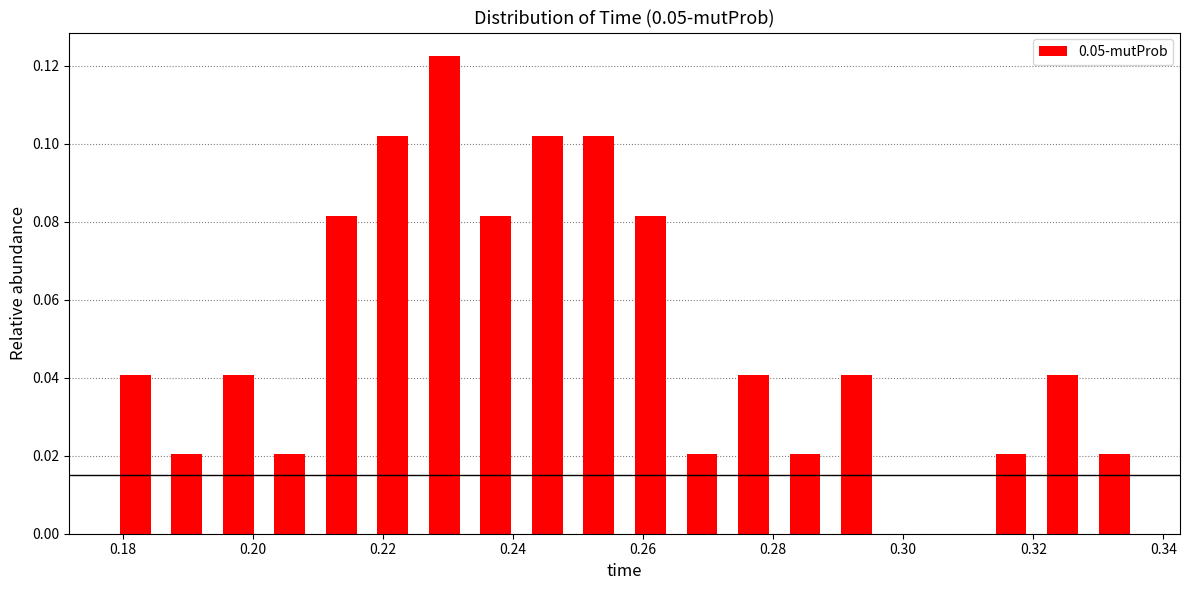

Read against the x-axis, roughly where is the centre of the tallest bar?

0.230